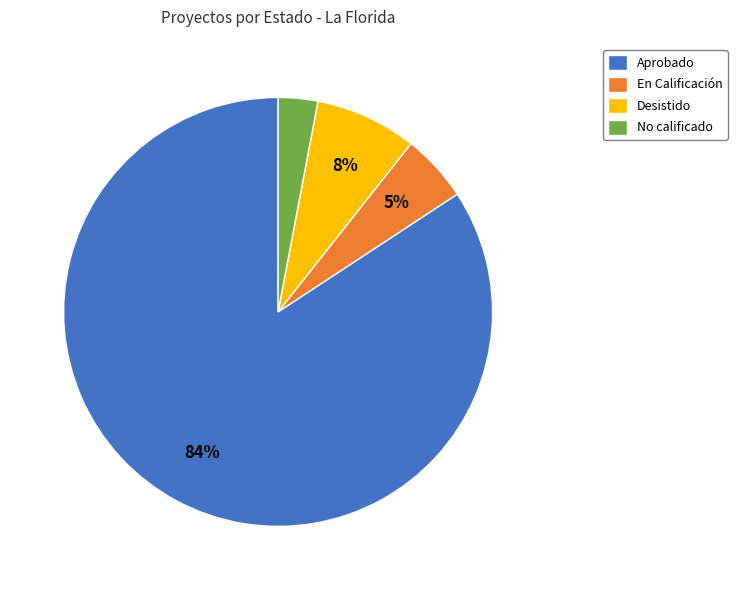

Count the number of slices in the pie.

4